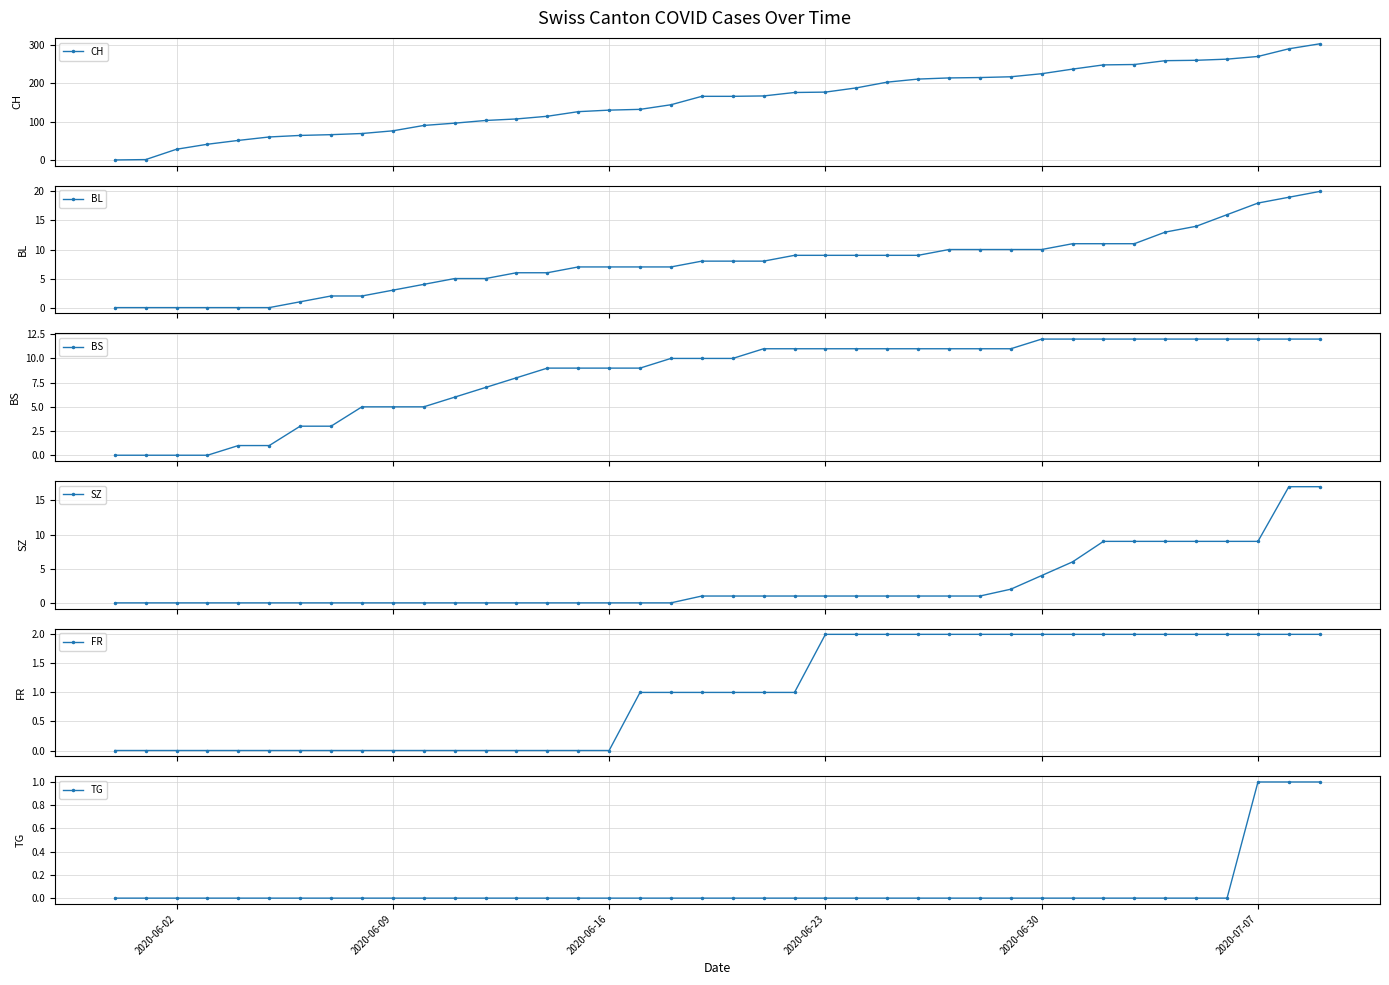

What is the value of the BL point at the 39th from the left?

19